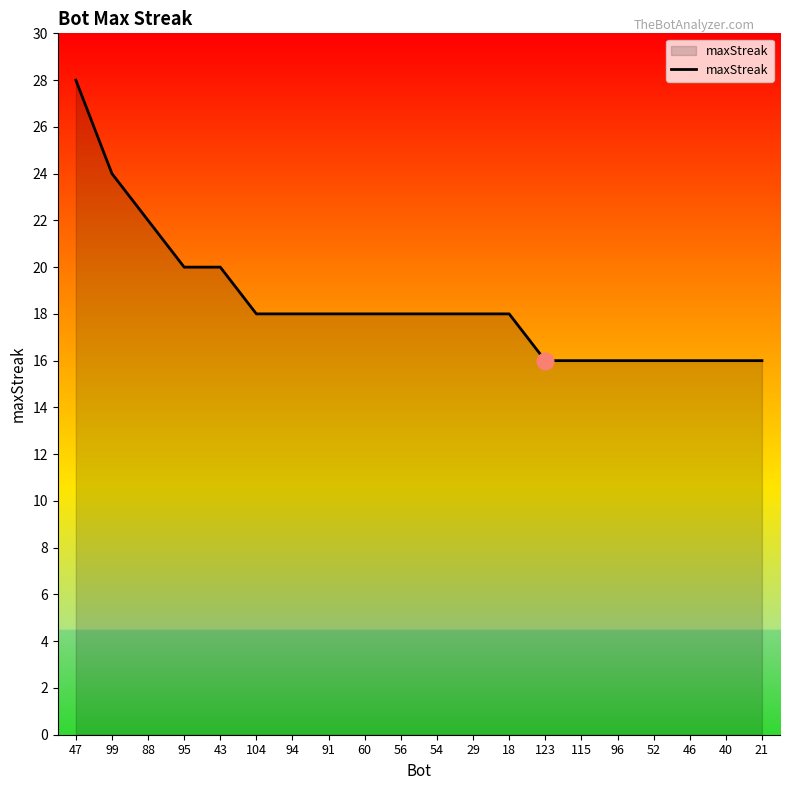

What is the minimum value shown in the chart?

16